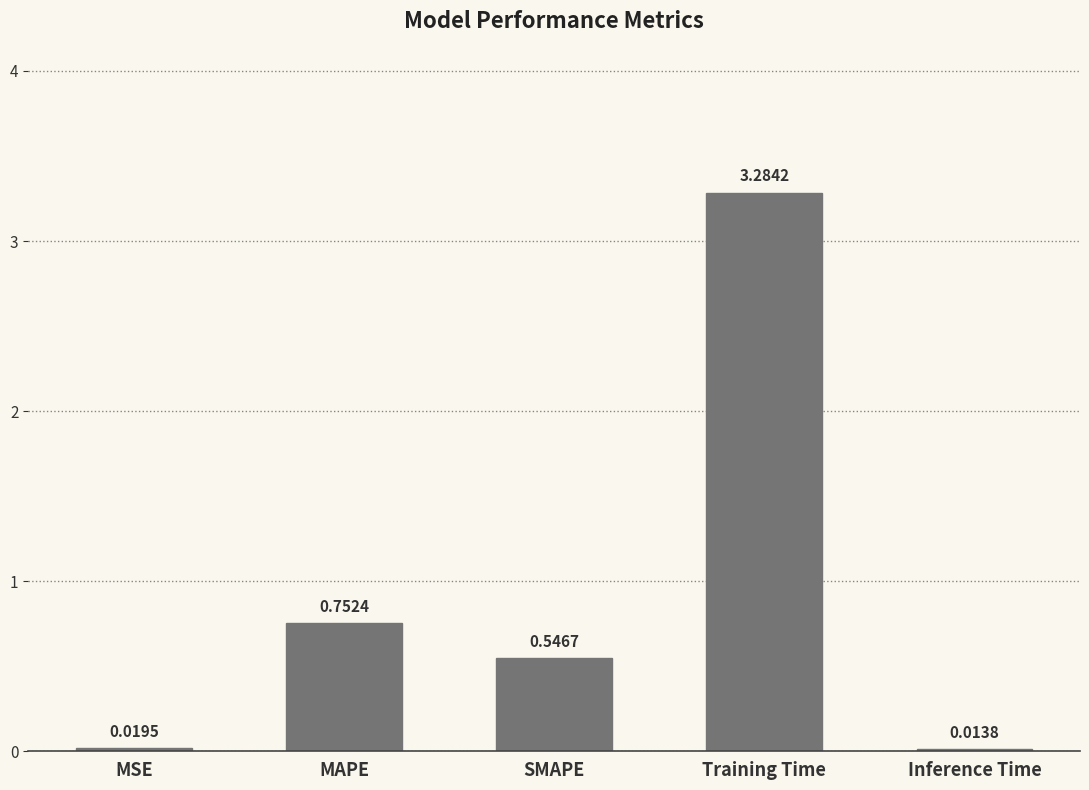

What is the maximum value shown in the chart?

3.3